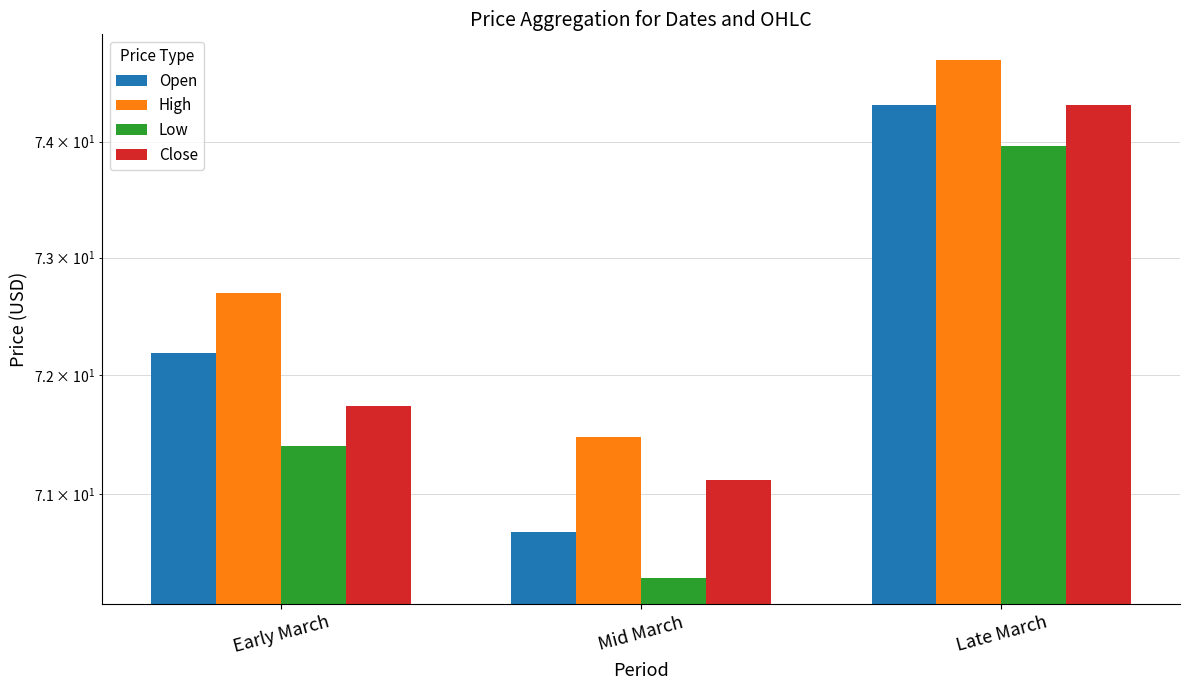

At which label is Low closest to 72?

Early March